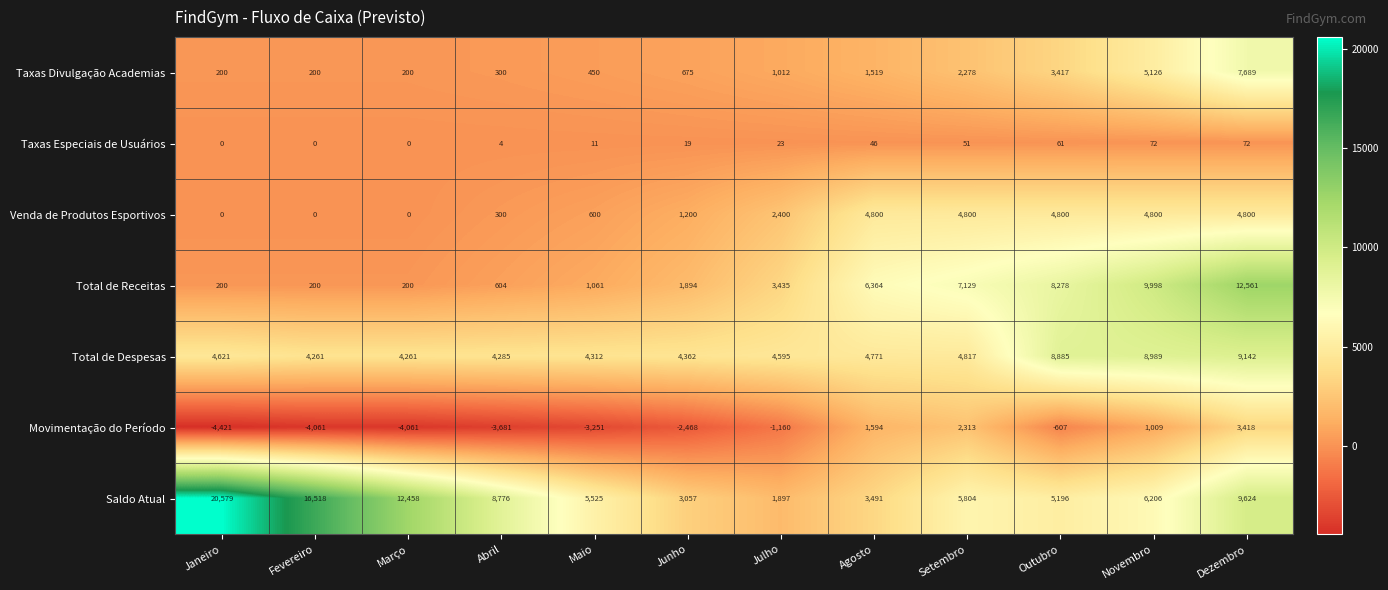

At how many categories does at least one series exceed 9114?

5